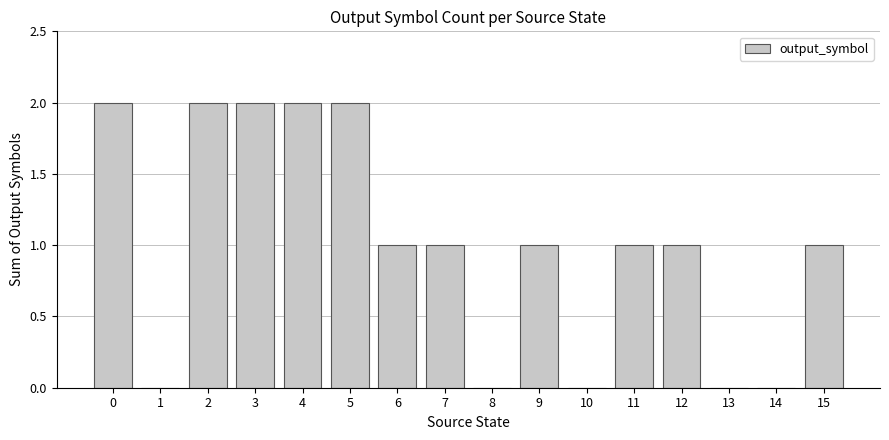

Approximately how many times larger is the value at 7 compared to 15?

1.0